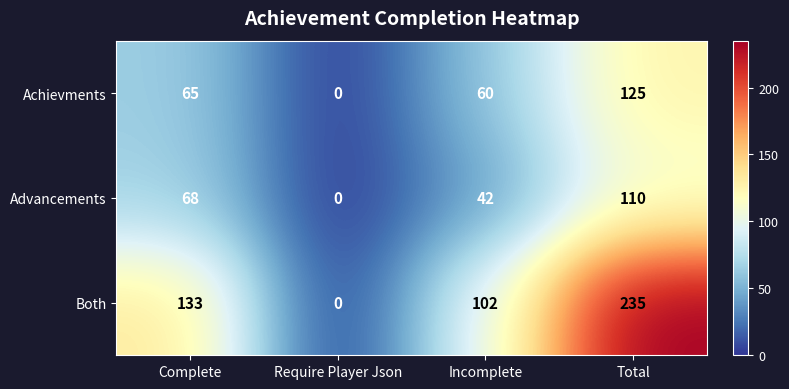

How many Both values are between 102 and 235?

3